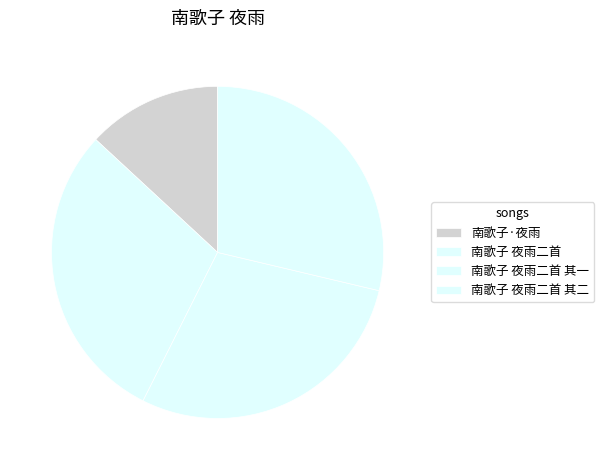

How many segments does this pie chart have?

4